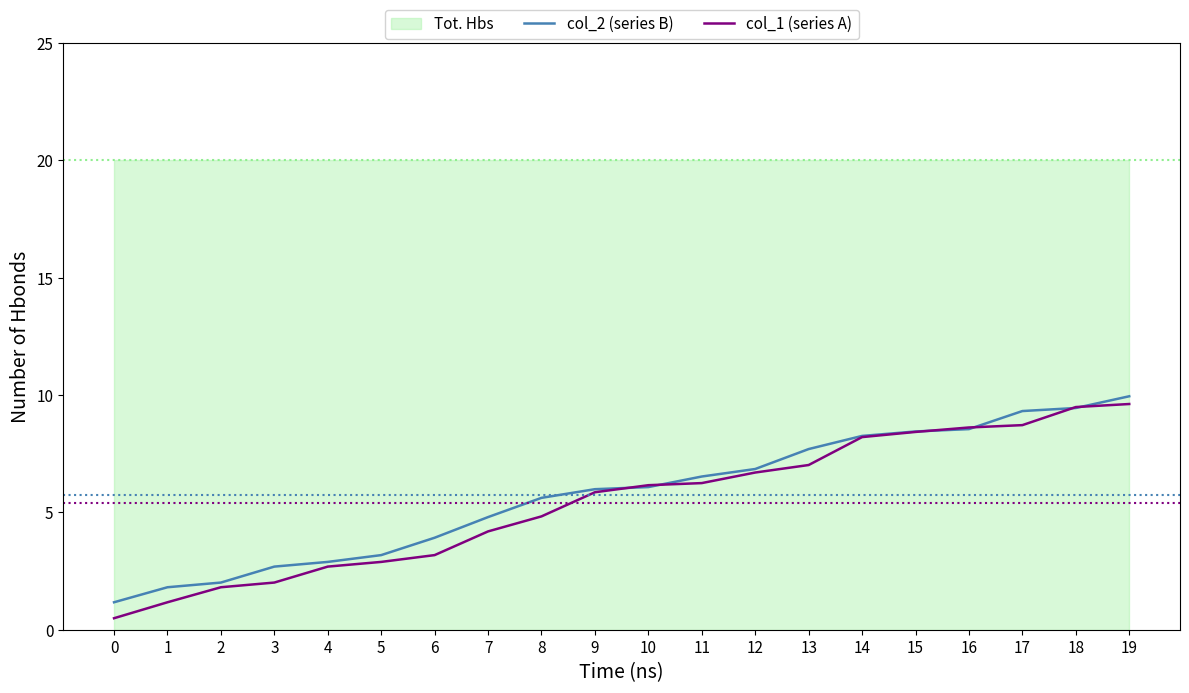

What is the minimum value for col_2 (series B)?

1.2